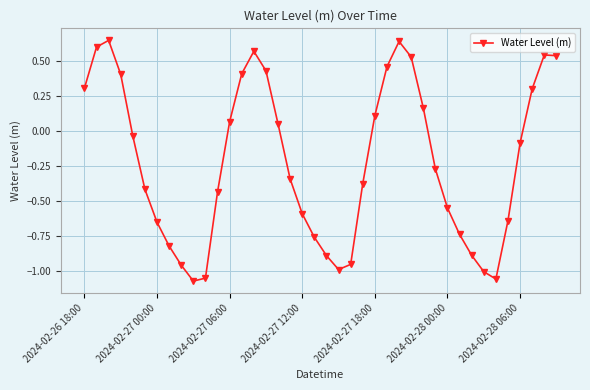

Count the number of categories in the chart.

40